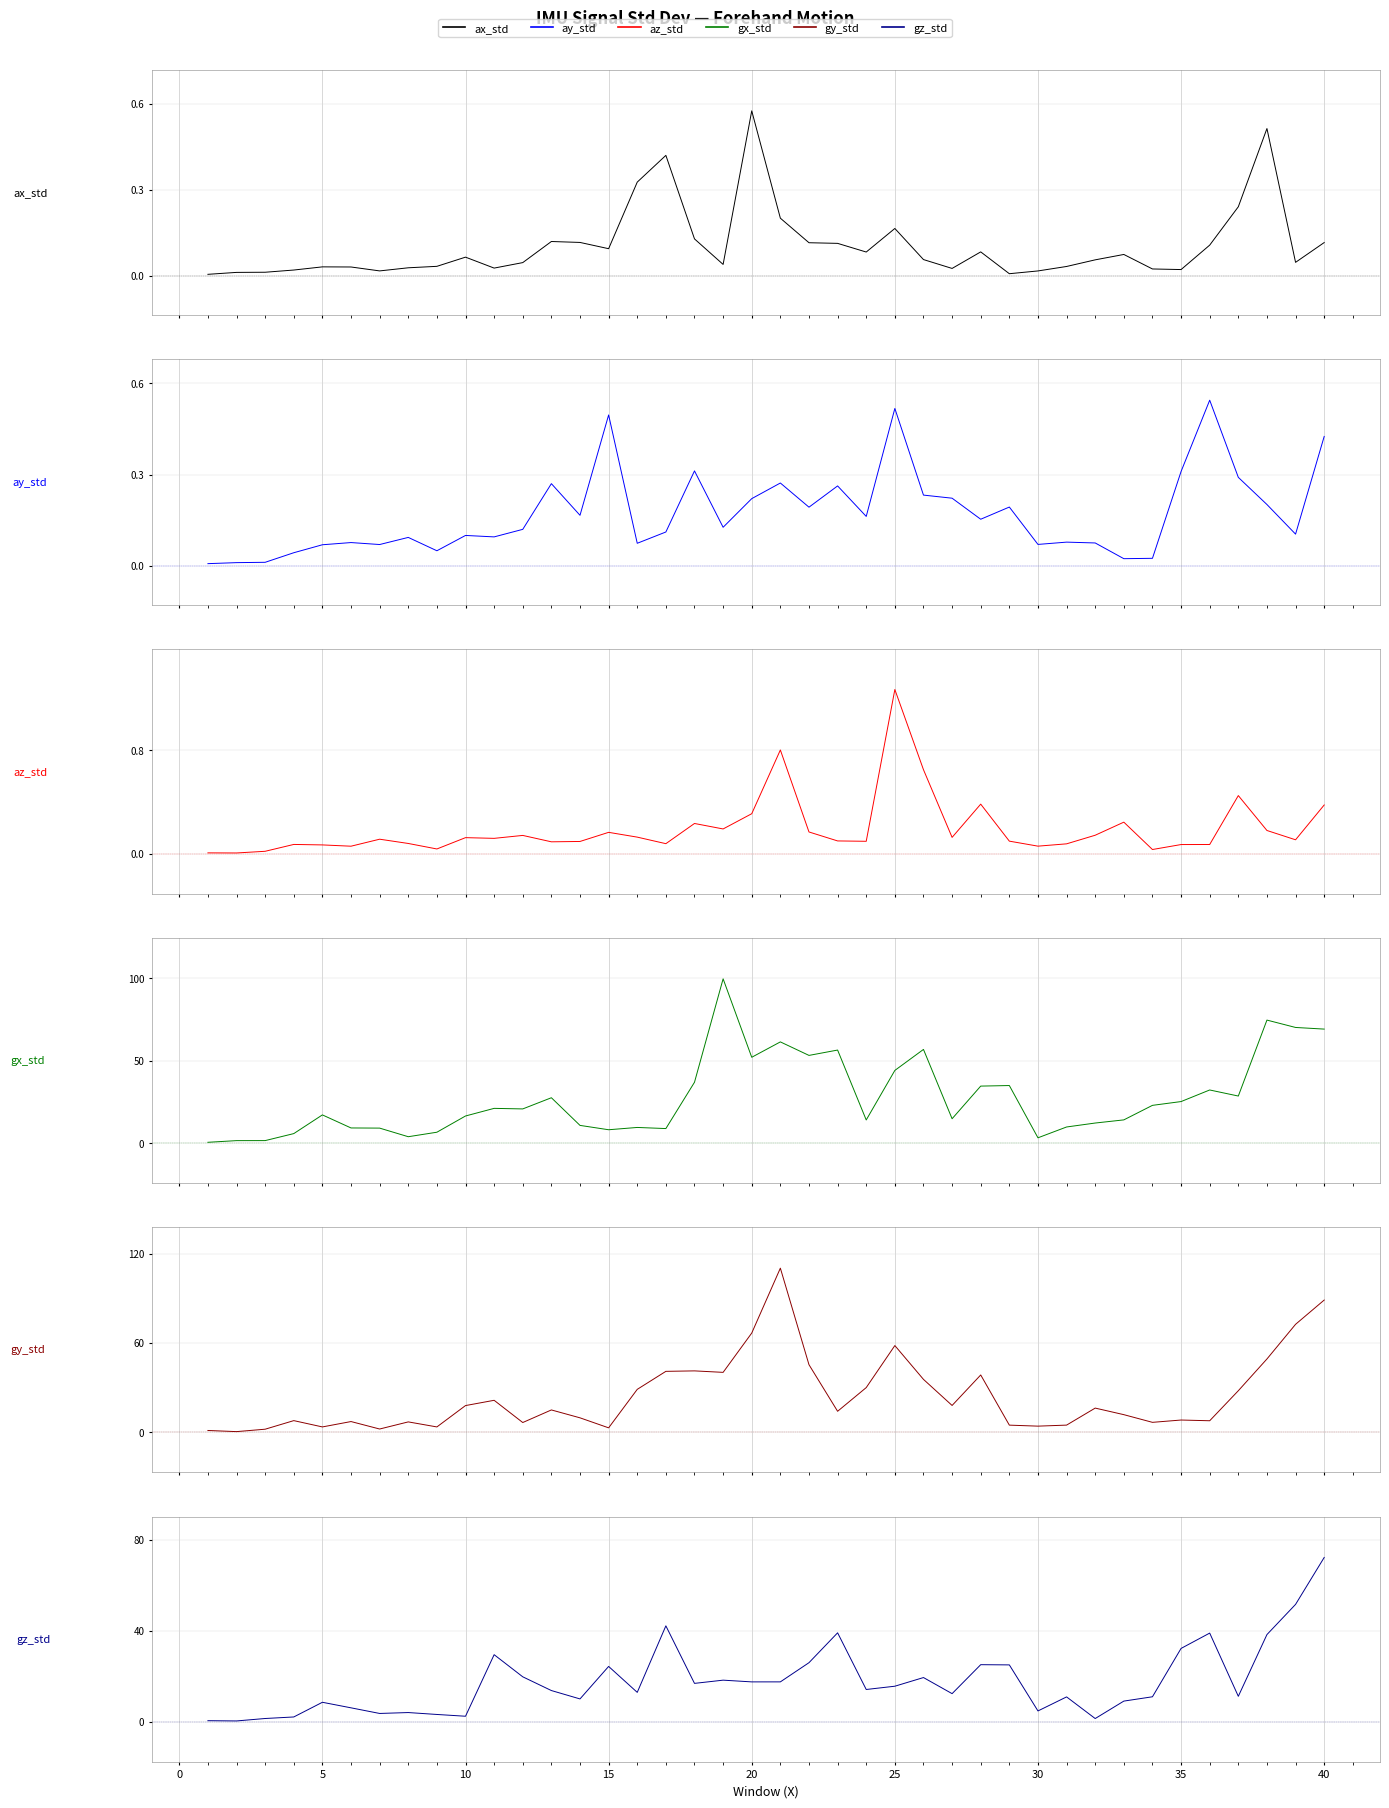

How many distinct data groups are displayed?

6